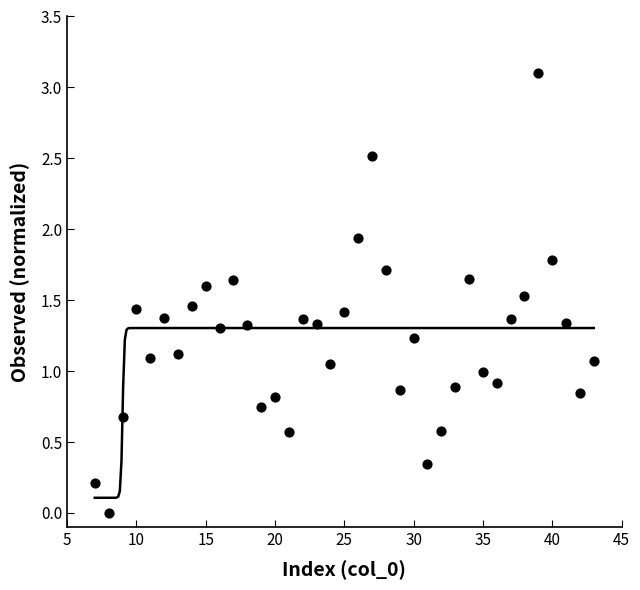

What is the range of Y values (max minus min)?

3.1